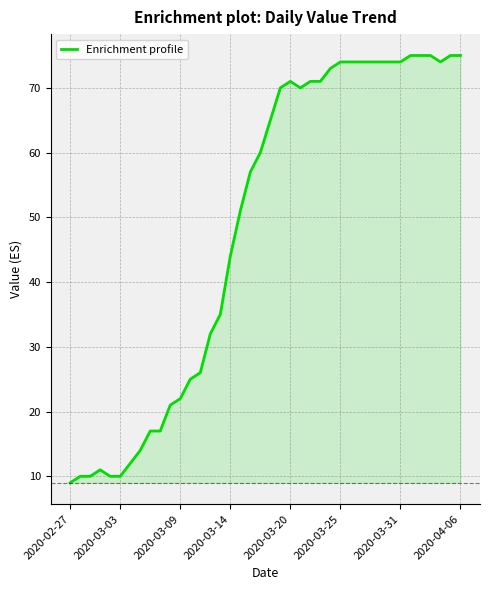

What is the difference between the maximum and minimum values?

66